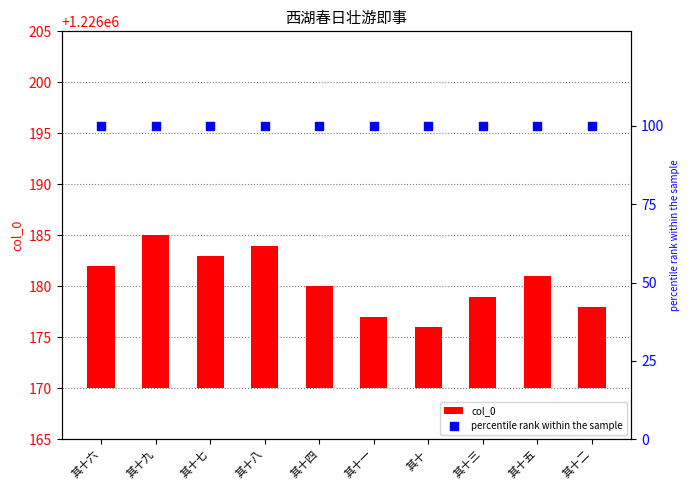

Which series reaches the maximum Y coordinate?

percentile rank within the sample